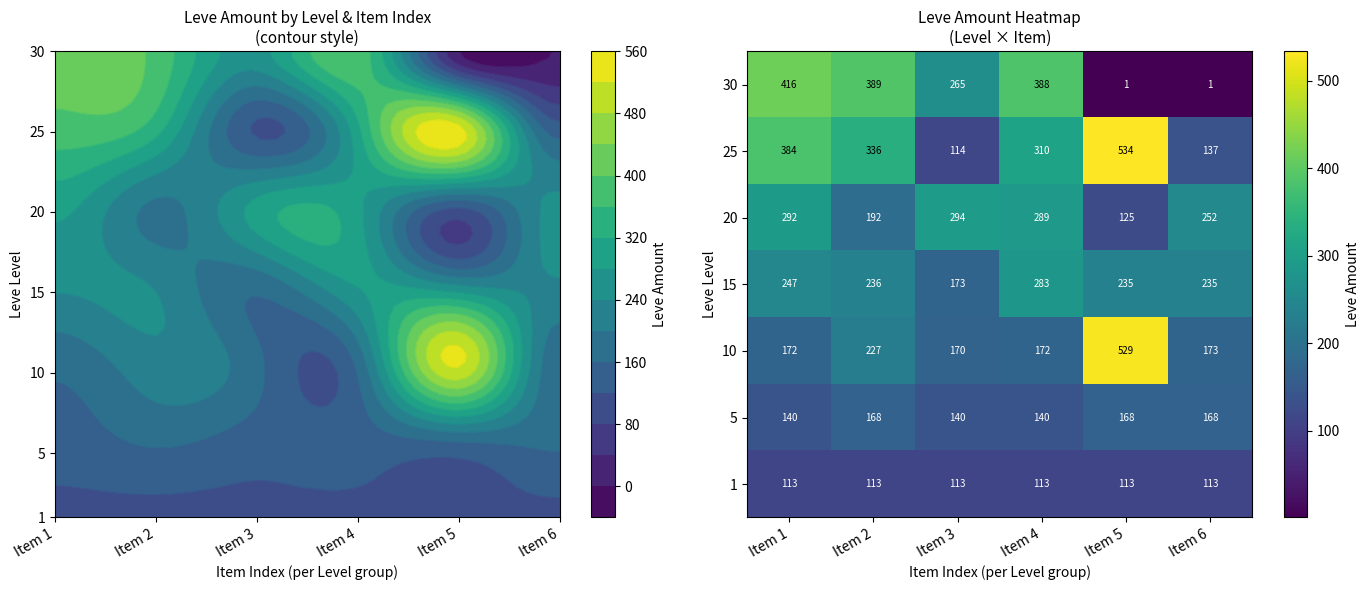

At which category is the sum across all series the highest?

Item 1